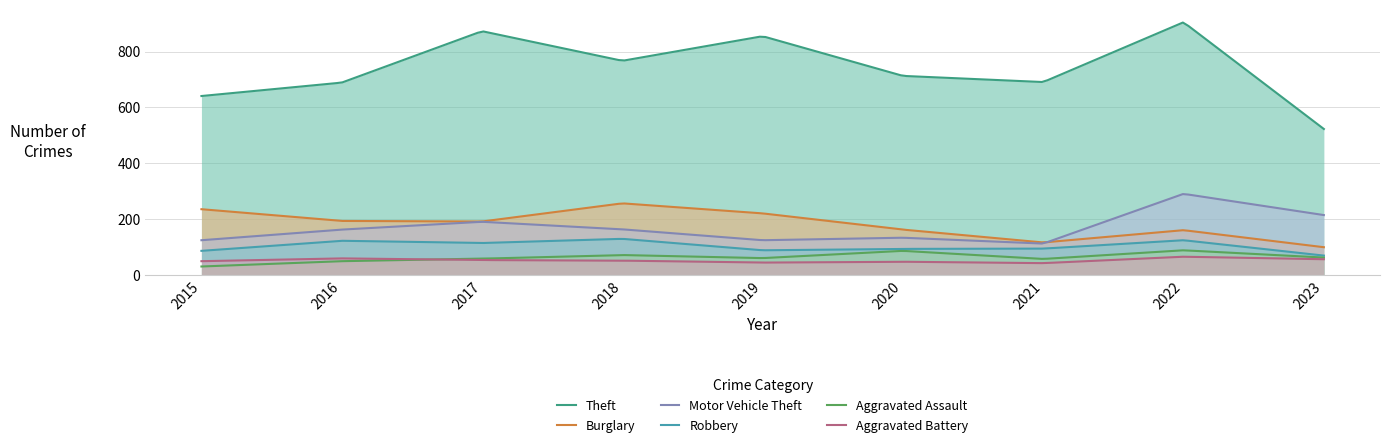

Reading left to right, extract all data points from this chart.

Theft: 641	689	873	767	855	713	691	905	523
Burglary: 236	194	192	257	221	163	117	161	100
Motor Vehicle Theft: 125	163	191	164	125	134	113	291	215
Robbery: 87	123	115	130	89	94	95	125	70
Aggravated Assault: 31	50	59	72	61	87	58	89	63
Aggravated Battery: 50	60	54	52	45	48	43	66	57